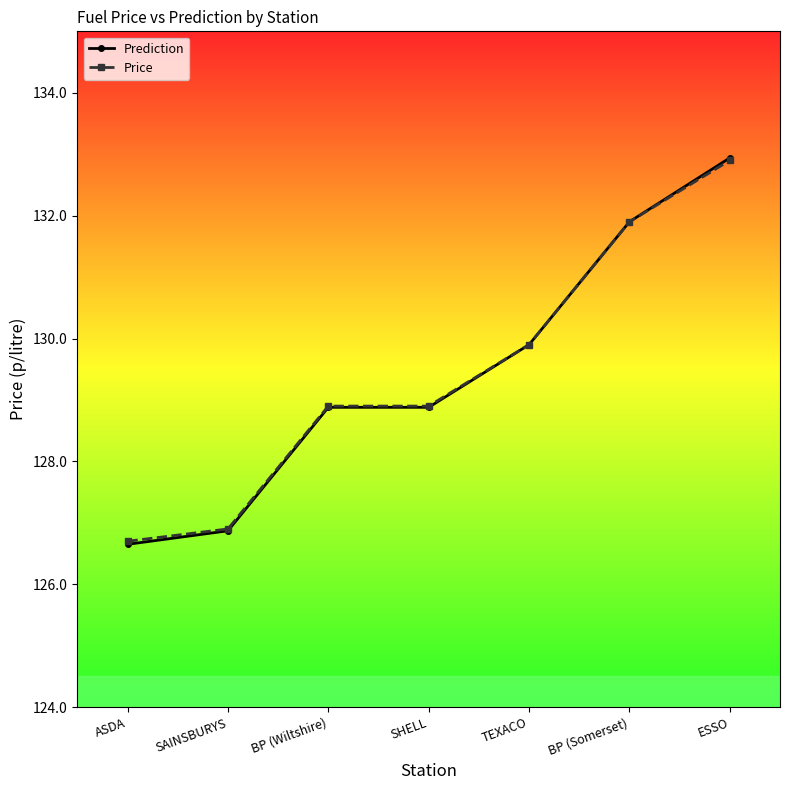

At which label does Prediction first exceed 128?

BP (Wiltshire)